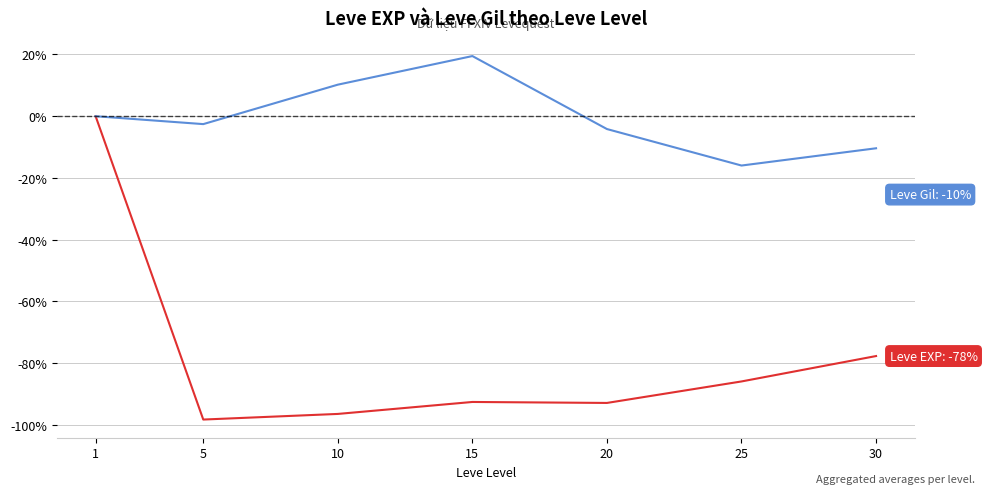

What is the minimum value shown in the chart?

-98.3